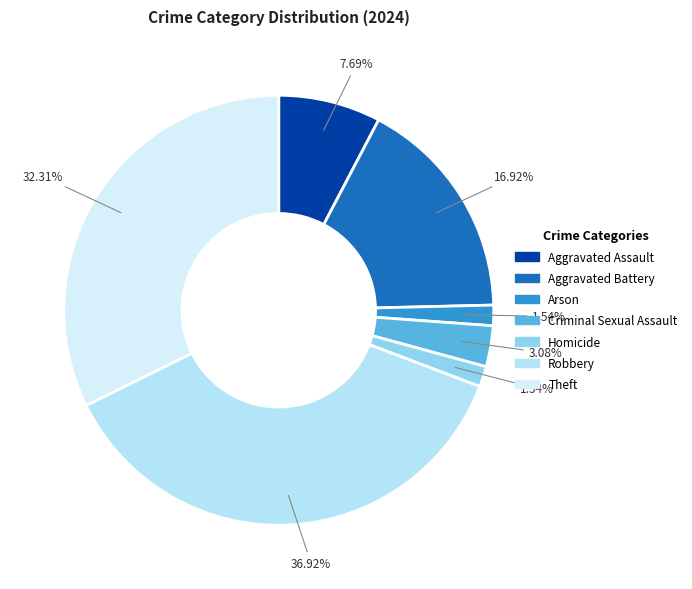

To the nearest percent, what portion does Homicide represent?

2%